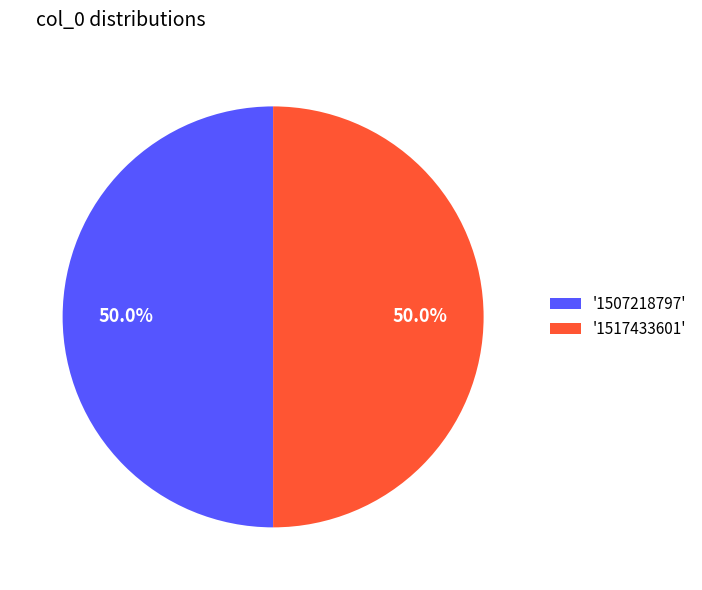

What is the ratio of the value at '1507218797' to the value at '1517433601'?

1.0